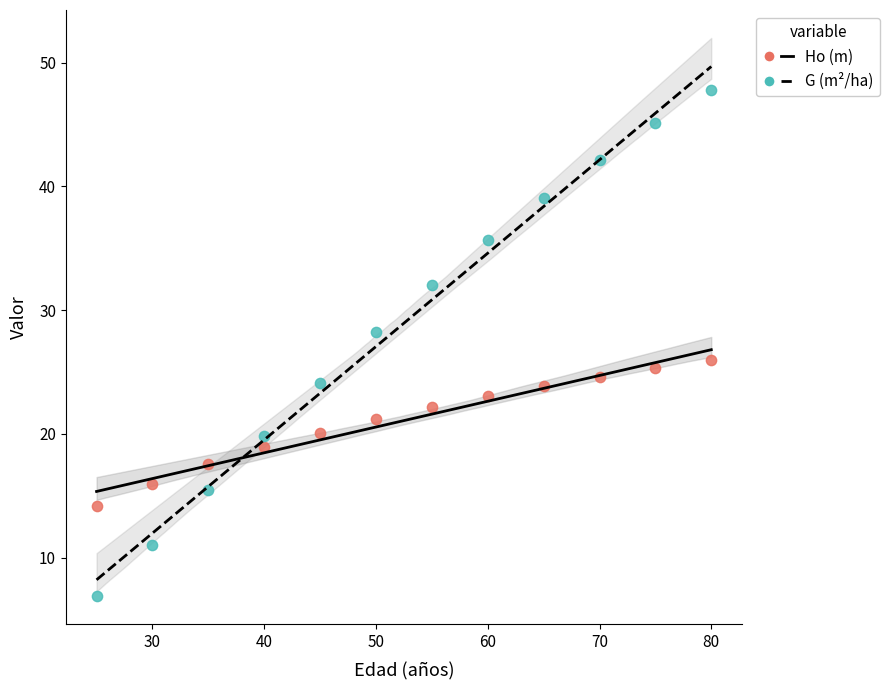

Which series has the largest Y range (max minus min)?

G (m²/ha)